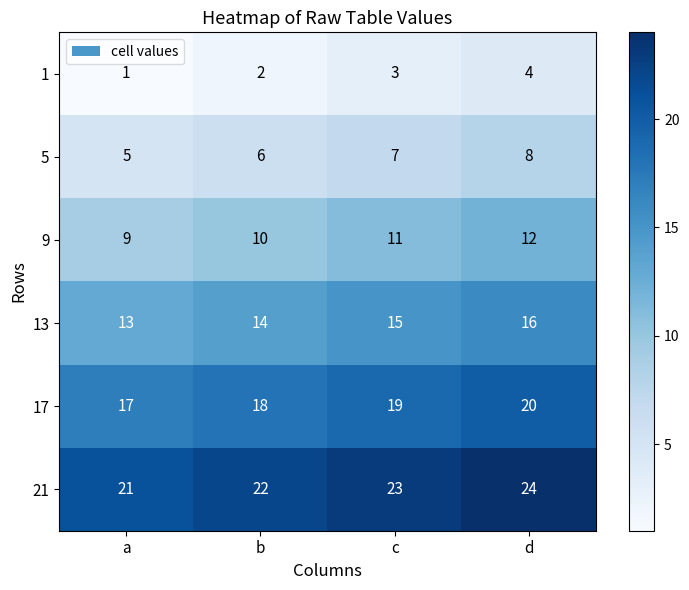

Reading right to left, transcribe all the data shown in this chart.

1: 4	3	2	1
5: 8	7	6	5
9: 12	11	10	9
13: 16	15	14	13
17: 20	19	18	17
21: 24	23	22	21